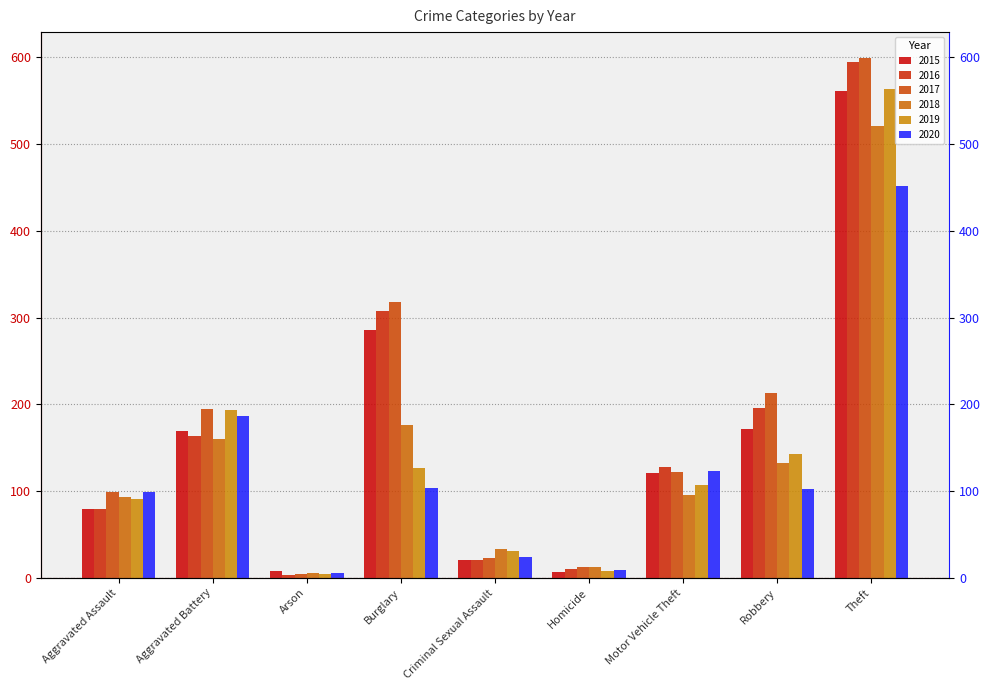

What is the highest value of the 2019 series?

563